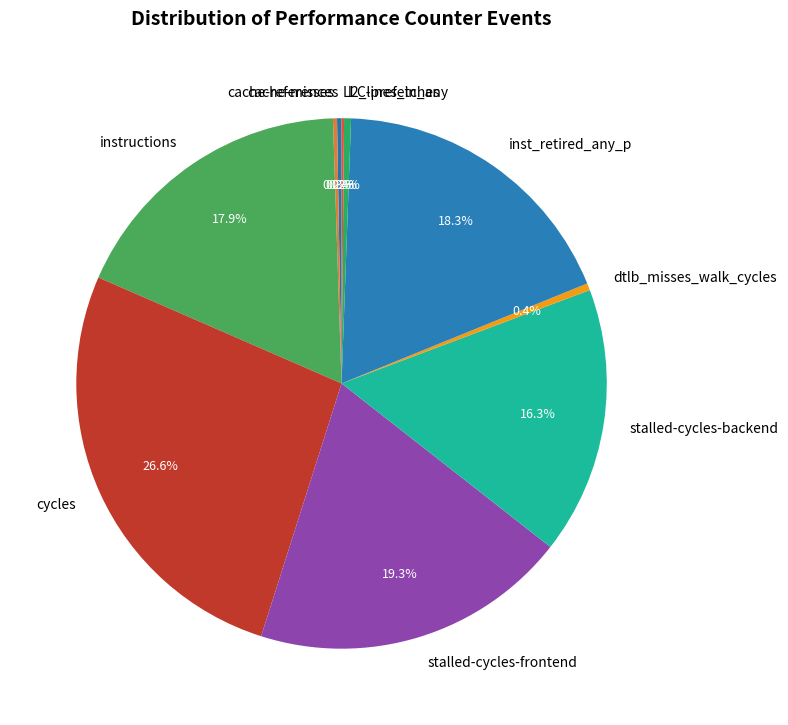

What is the ratio of the value at instructions to the value at dtlb_misses_walk_cycles?

42.1